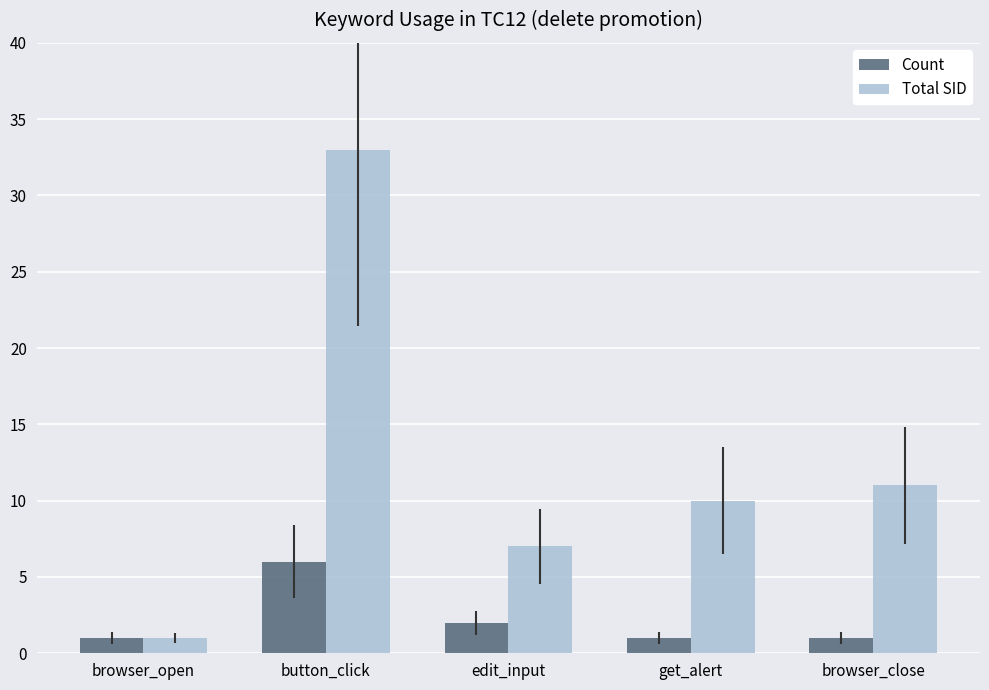

At how many categories does at least one series exceed 4?

4